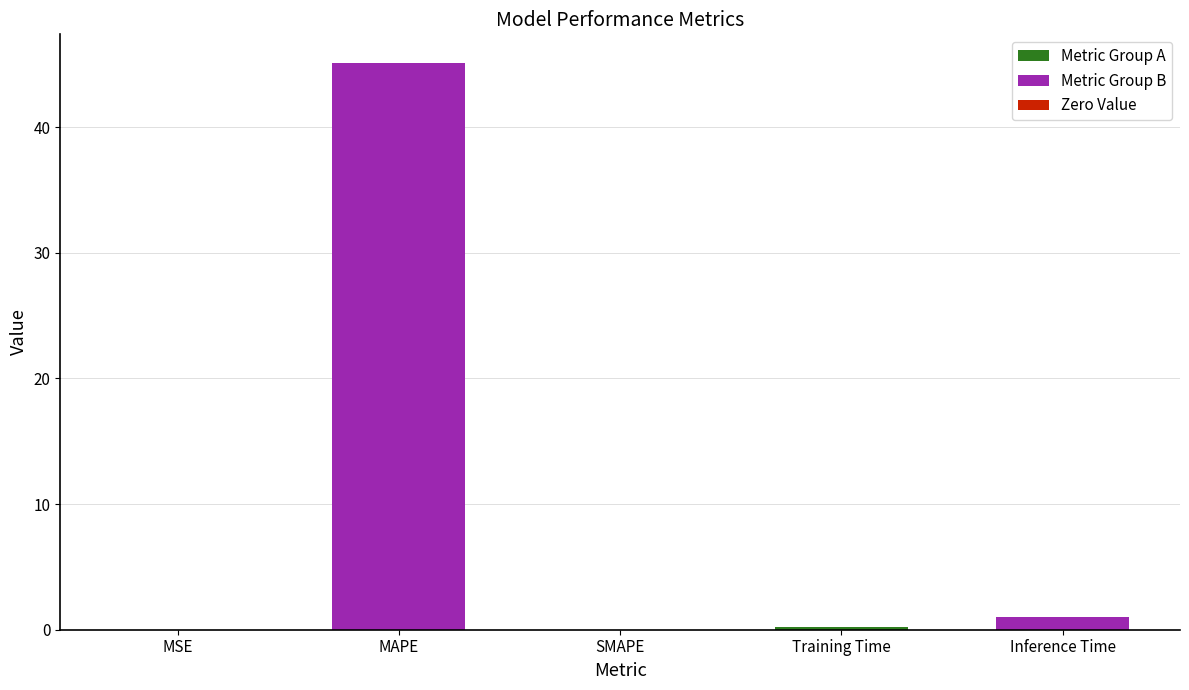

Is it true that the value at MSE is 0.0?

True